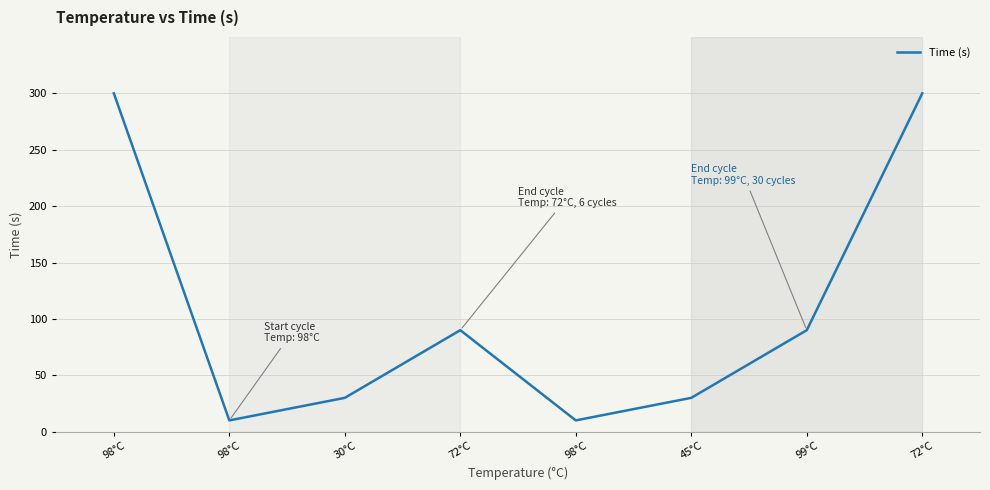

What is the label of the 7th point from the right?

98°C